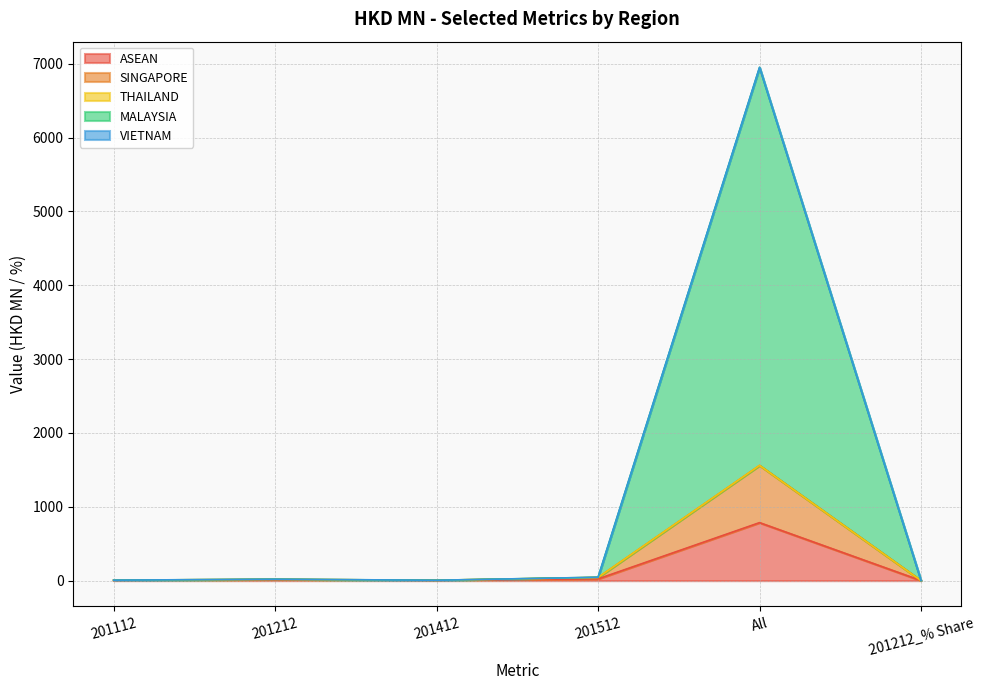

What is the maximum value for ASEAN?

785.3